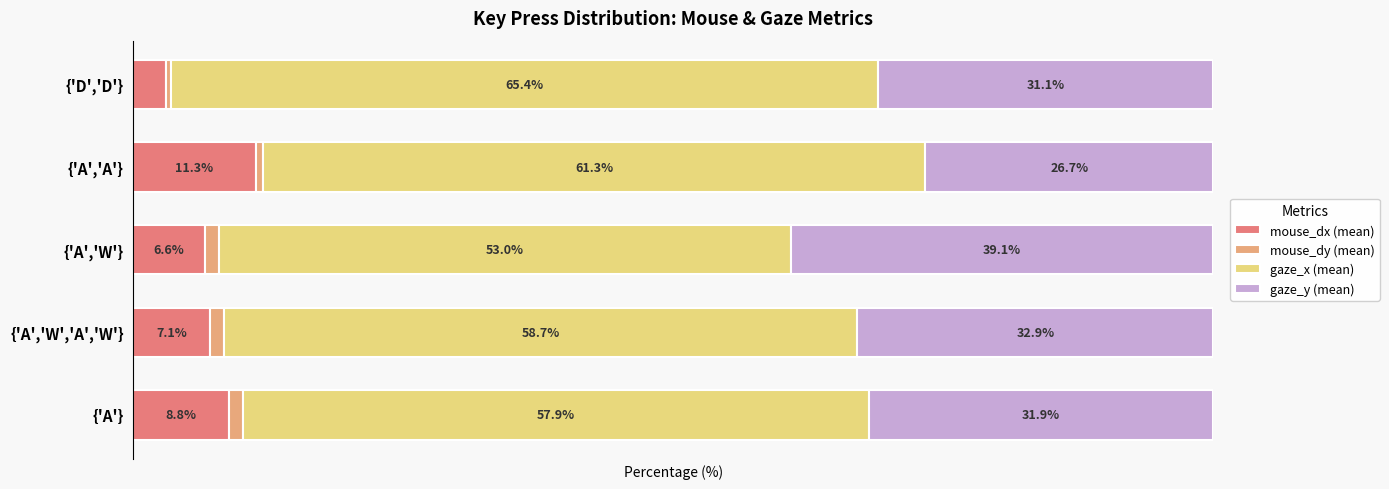

At which label does mouse_dx (mean) reach its peak?

{'A','A'}